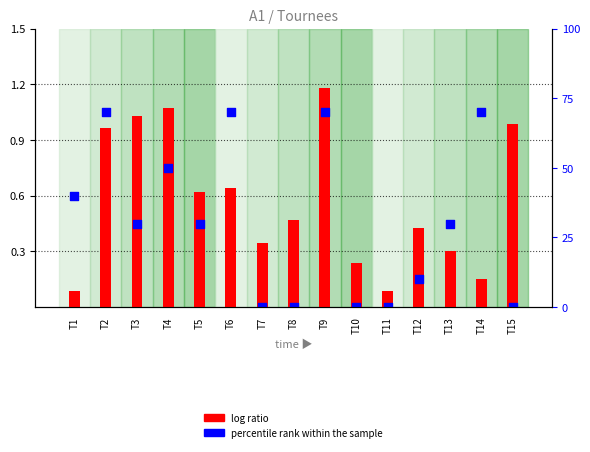

Which series reaches the maximum Y coordinate?

log ratio